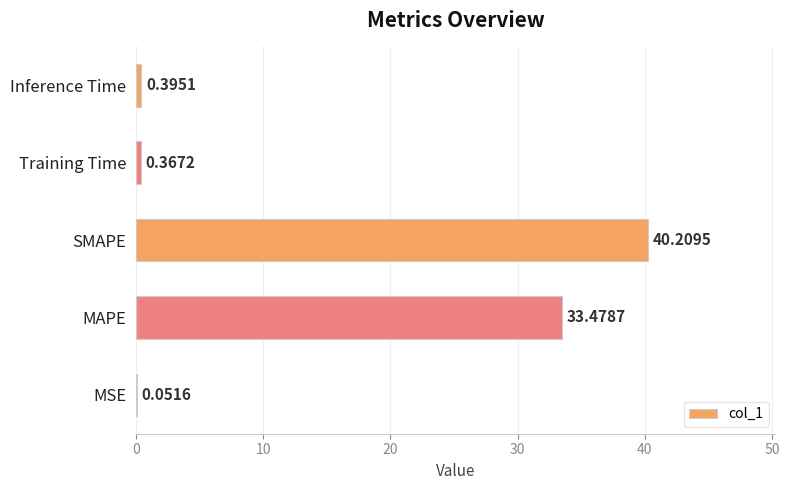

What is the sum of the values at Training Time and MAPE?

33.8